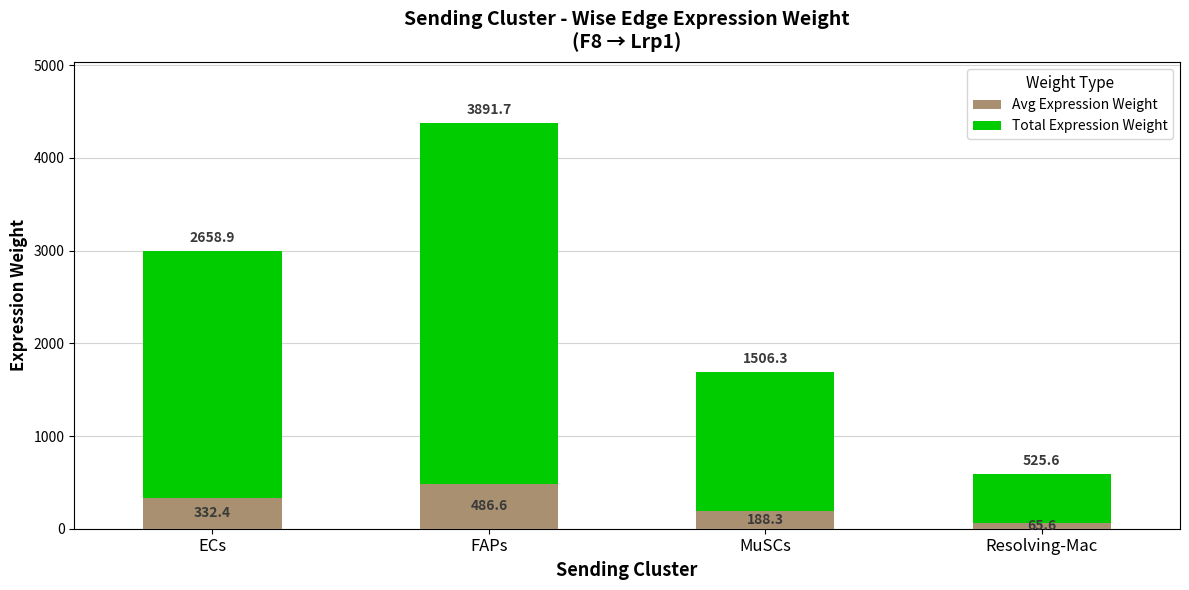

How many bars are there in total?

4